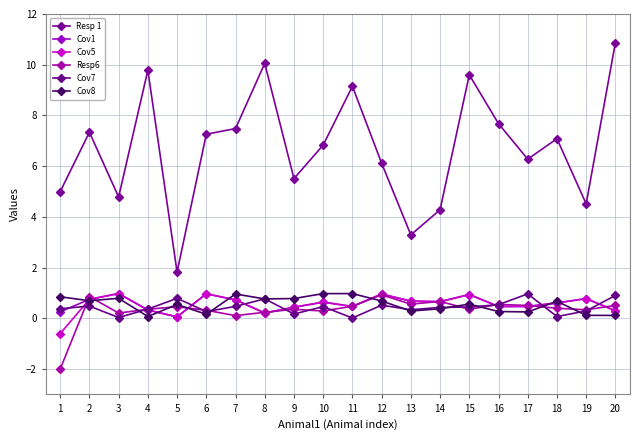

Where do Cov7 and Cov1 first cross each other?

1 and 2